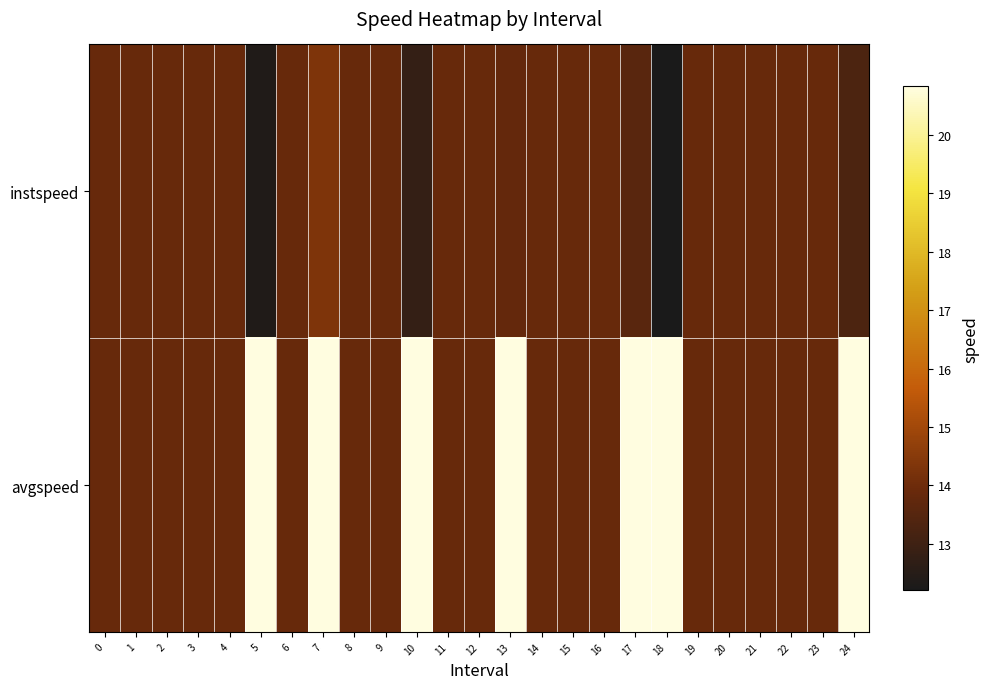

Reading left to right, transcribe all the data shown in this chart.

instspeed: 0=13.9	1=13.9	2=13.9	3=13.9	4=13.9	5=12.4	6=13.9	7=14.3	8=13.9	9=13.9	10=12.8	11=13.9	12=13.9	13=13.8	14=13.9	15=13.9	16=13.9	17=13.6	18=12.2	19=13.9	20=13.9	21=13.9	22=13.9	23=13.9	24=13.3
avgspeed: 0=13.9	1=13.9	2=13.9	3=13.9	4=13.9	5=20.8	6=13.9	7=20.8	8=13.9	9=13.9	10=20.8	11=13.9	12=13.9	13=20.8	14=13.9	15=13.9	16=13.9	17=20.8	18=20.8	19=13.9	20=13.9	21=13.9	22=13.9	23=13.9	24=20.8